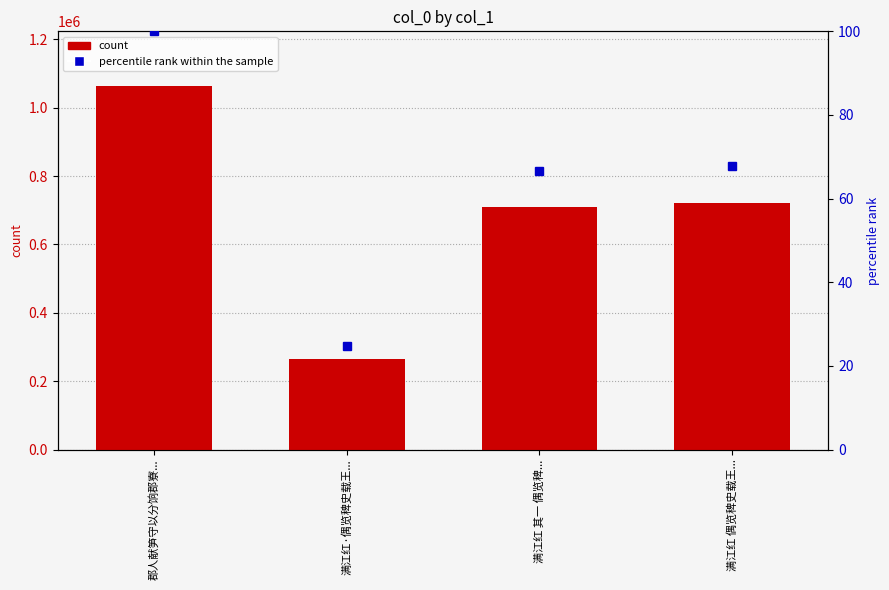

At which label does count first exceed 720908?

郡人献笋守以分饷郡寮...